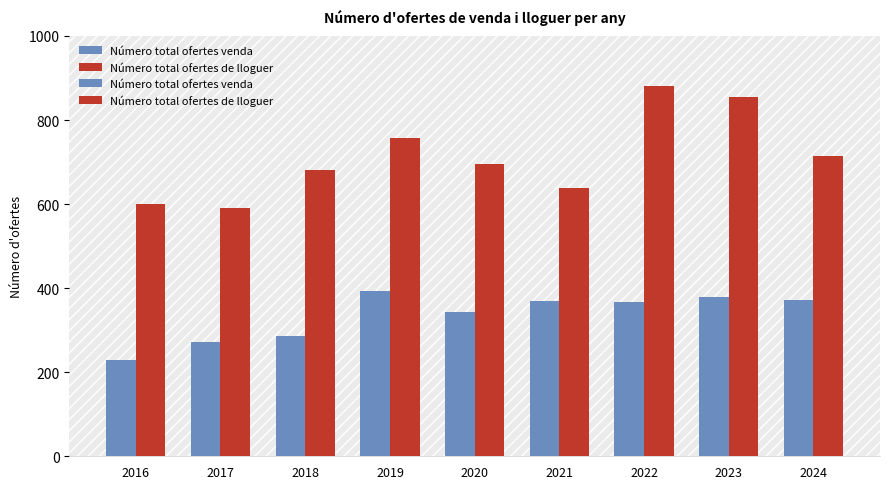

What is the spread (max minus min) of values at 2017?

320